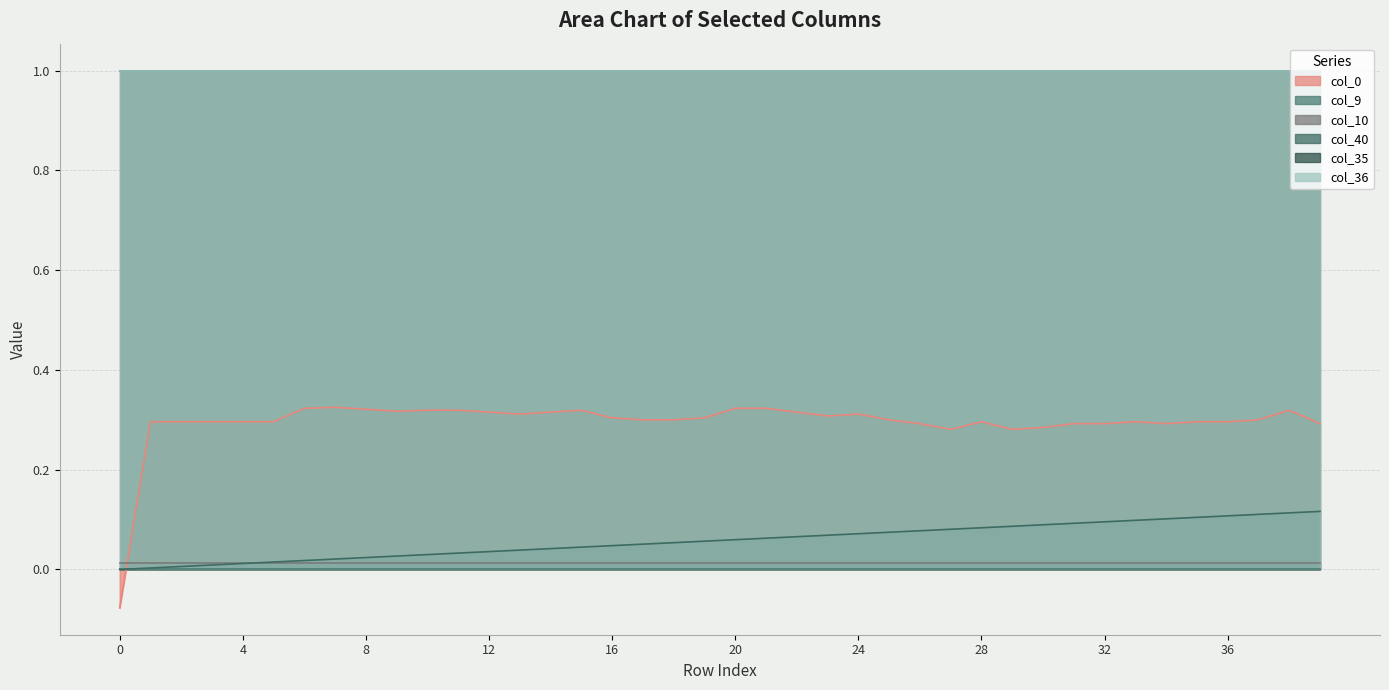

What is the value of the col_0 point at the 16th from the left?

0.3